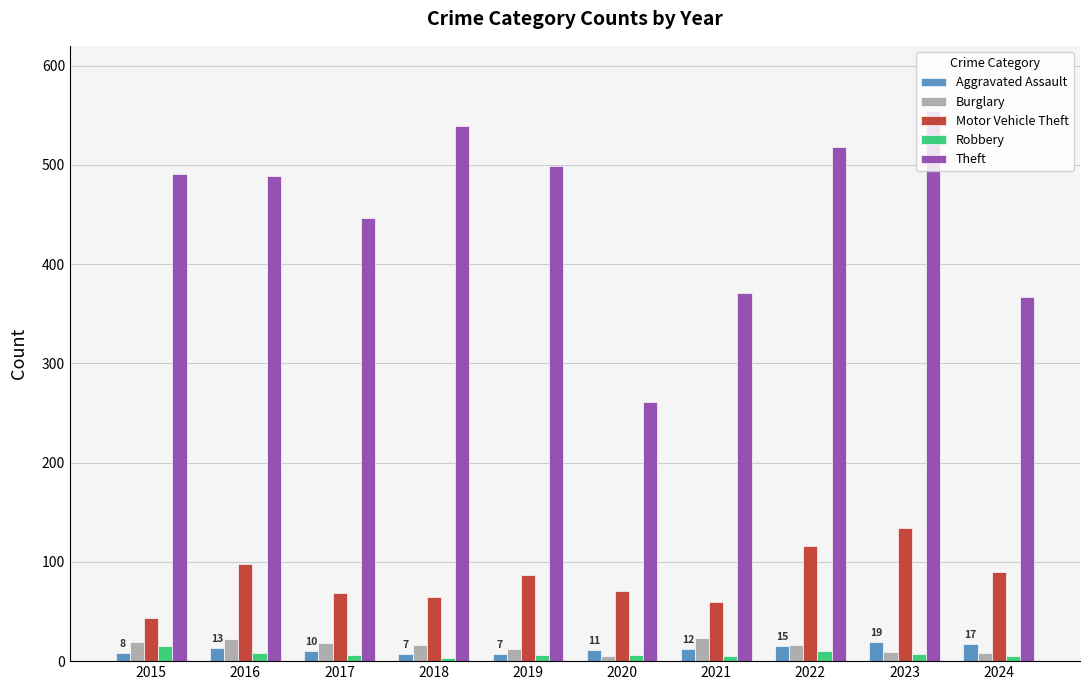

How many data points in Theft are less than 491?

5